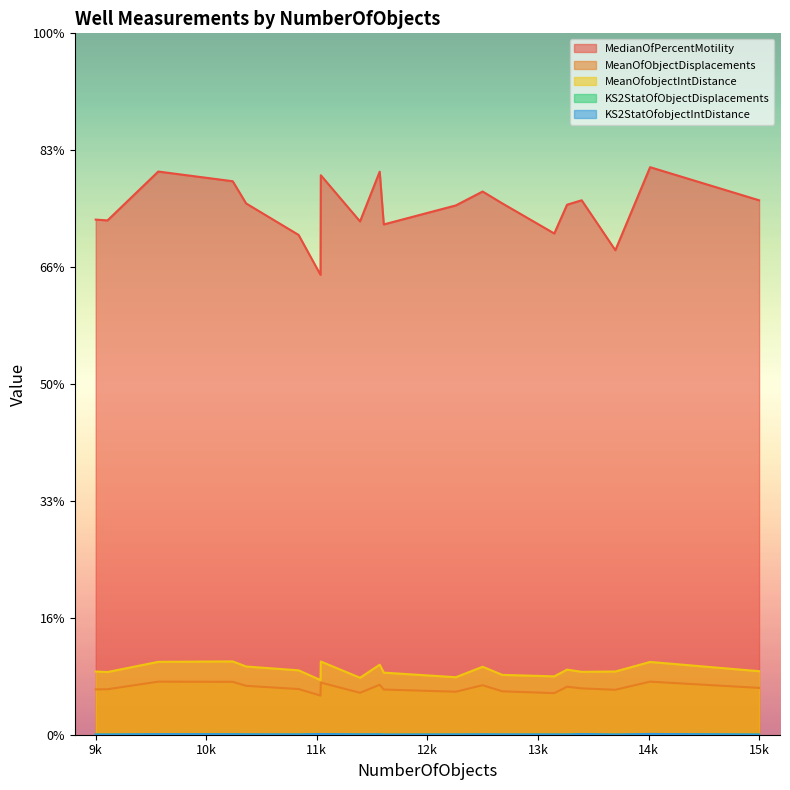

Does the chart display data point markers on the line(s)?

No